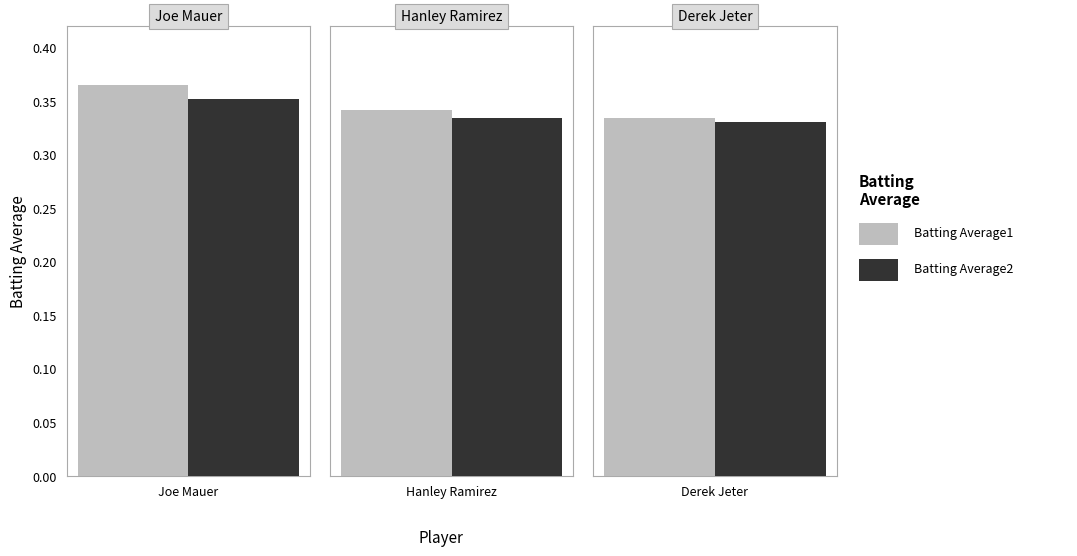

How many distinct data groups are displayed?

2